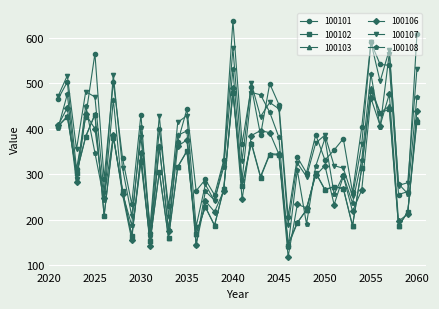

In 100101, how many points are higher than both neighbors (excluding endpoints)?

14